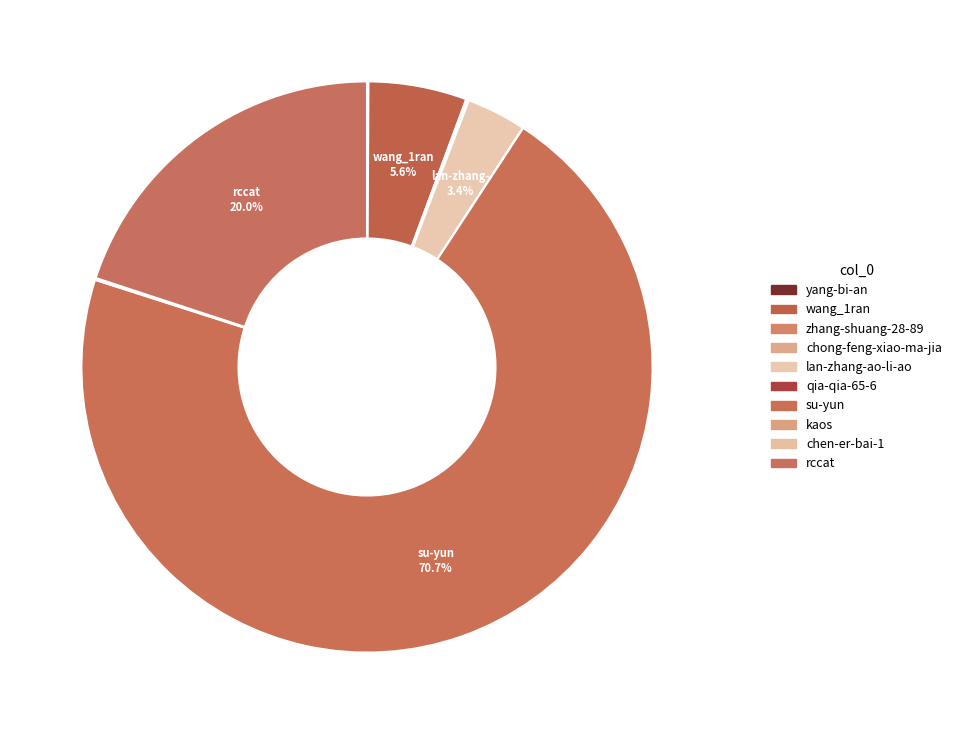

Do wang_1ran and qia-qia-65-6 together represent more than half of the pie?

No